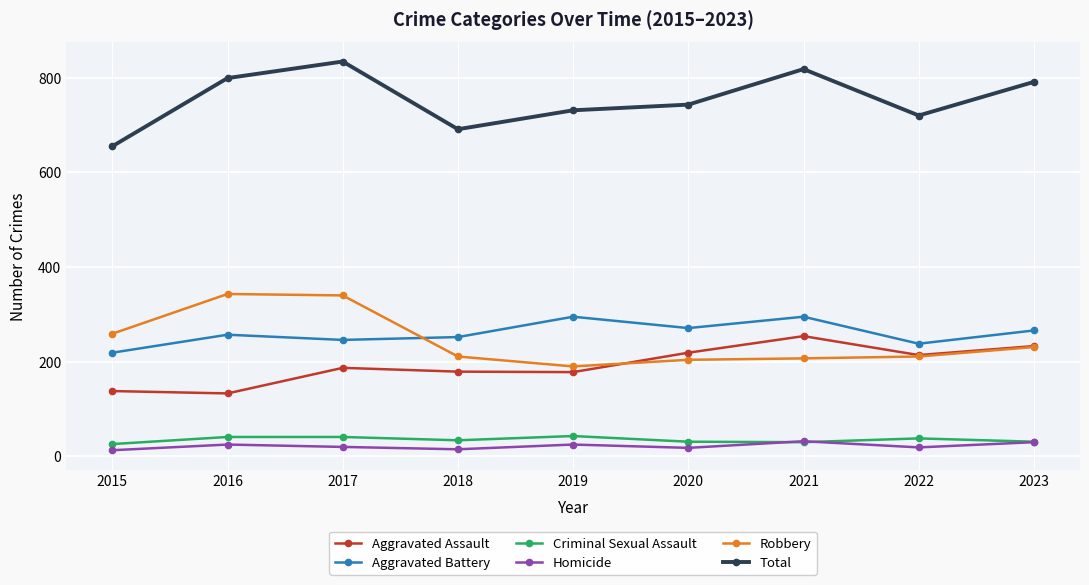

Where does the Total series first go above 743?

2016